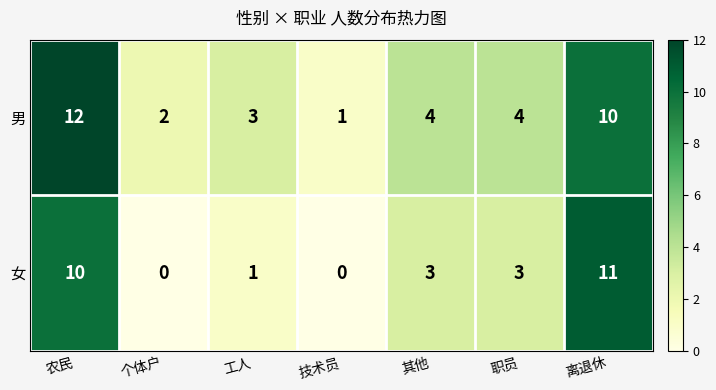

What is the average value of the 女 series?

4